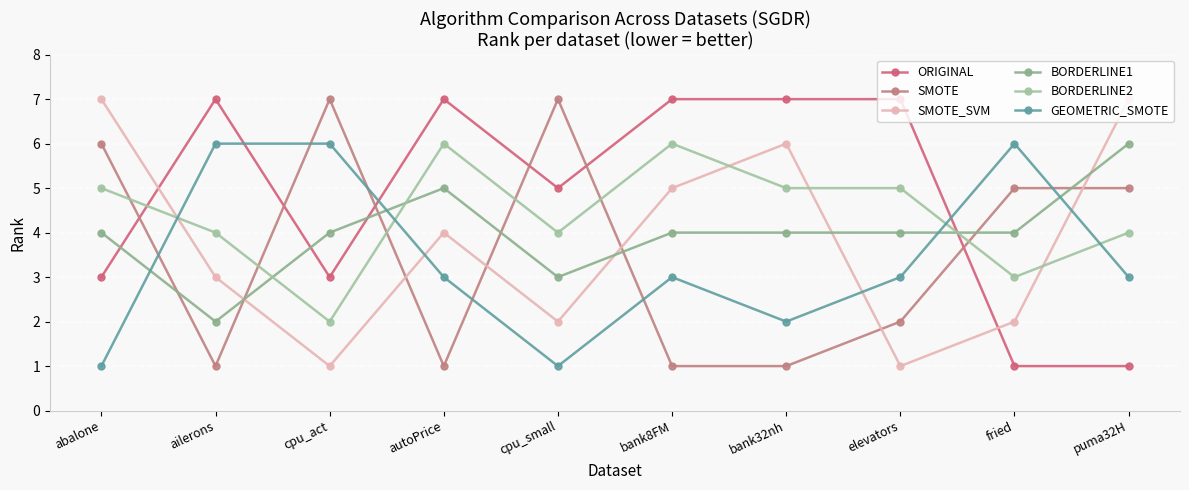

At which category does SMOTE reach its first local peak?

cpu_act